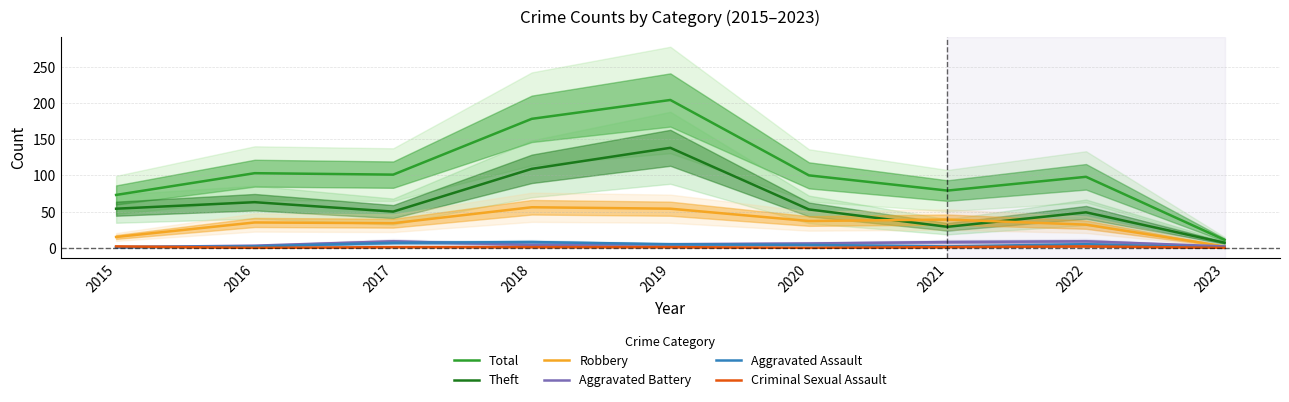

True or false: Aggravated Battery has more than 0 interior local peaks.

True